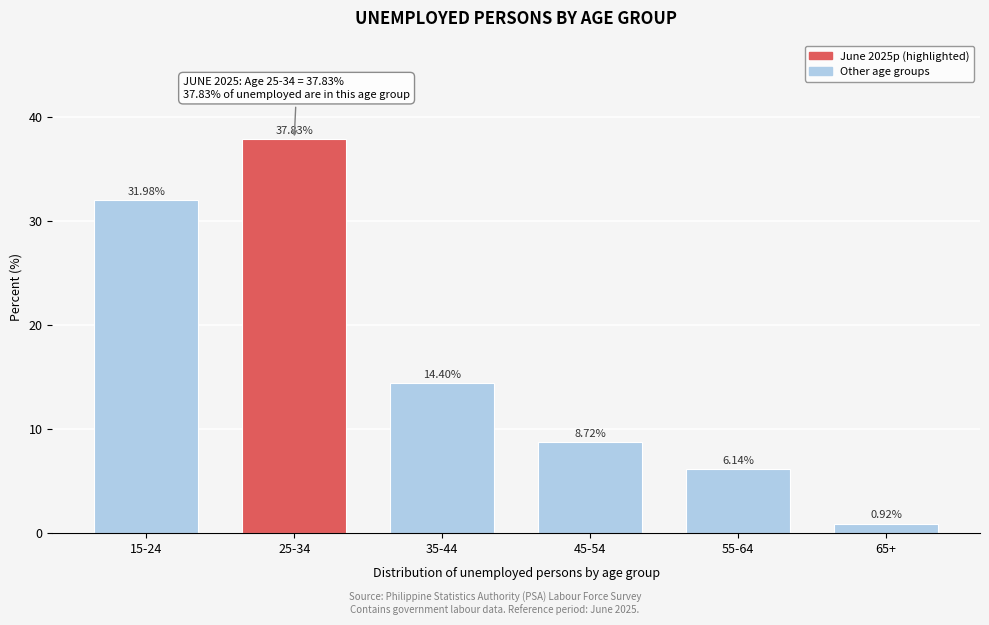

Between 55-64 and 65+, which is larger?

55-64